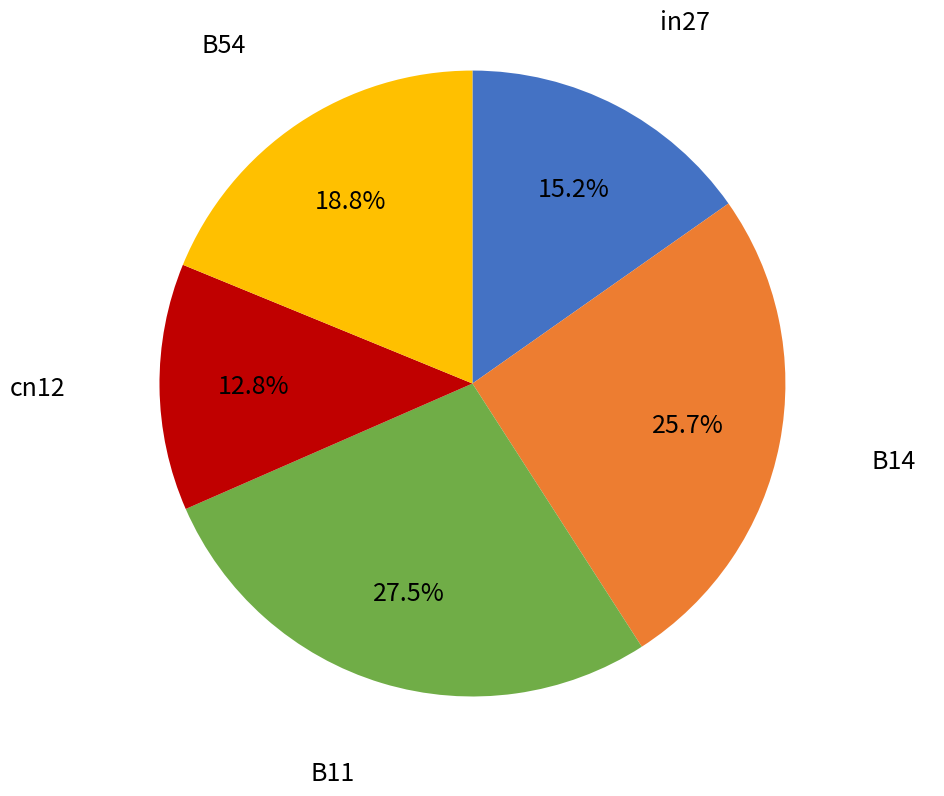

Count the number of slices in the pie.

5